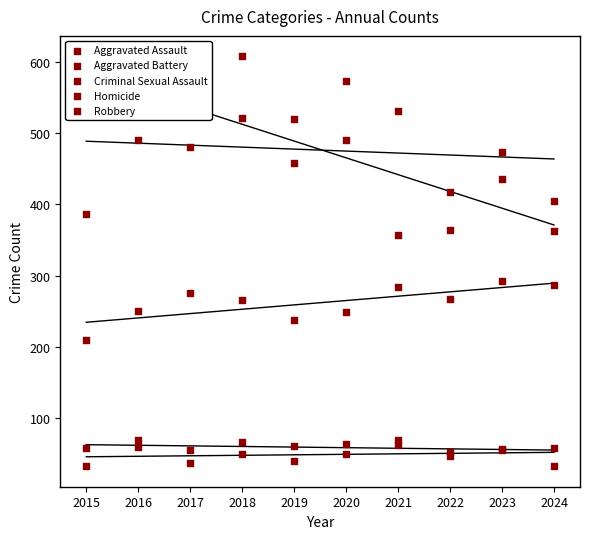

At how many categories does at least one series exceed 434?

8